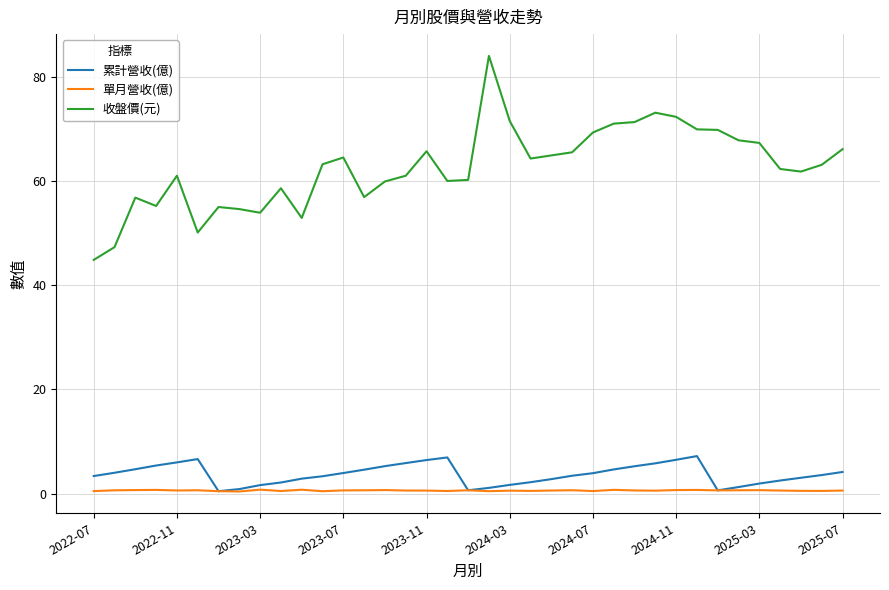

Rank the series by their maximum value, from lowest to highest.

單月營收(億), 累計營收(億), 收盤價(元)